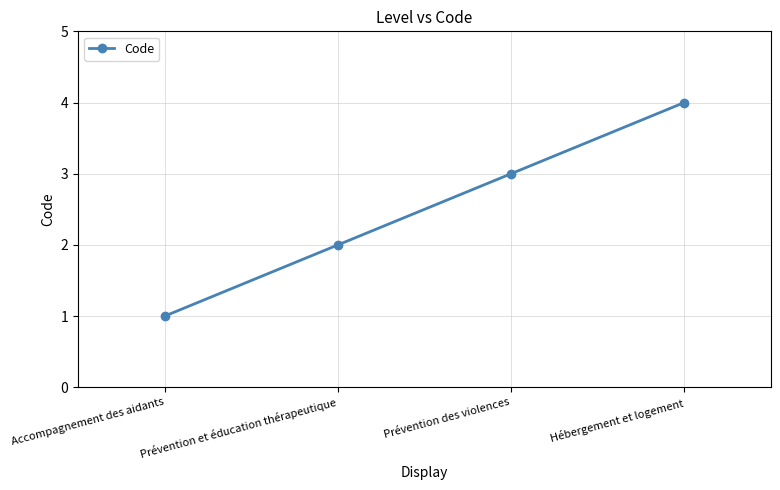

What is the smallest value displayed?

1